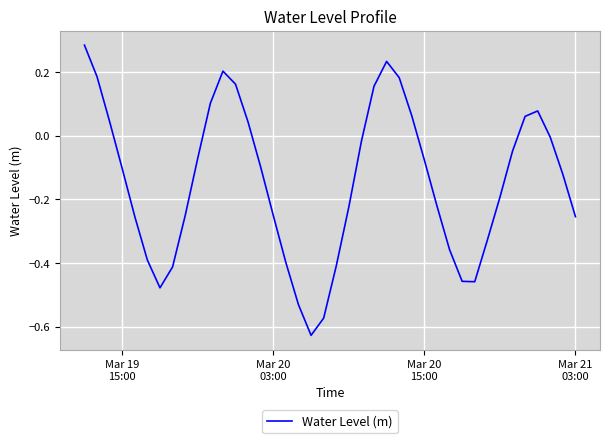

How many lines are shown in the chart?

1